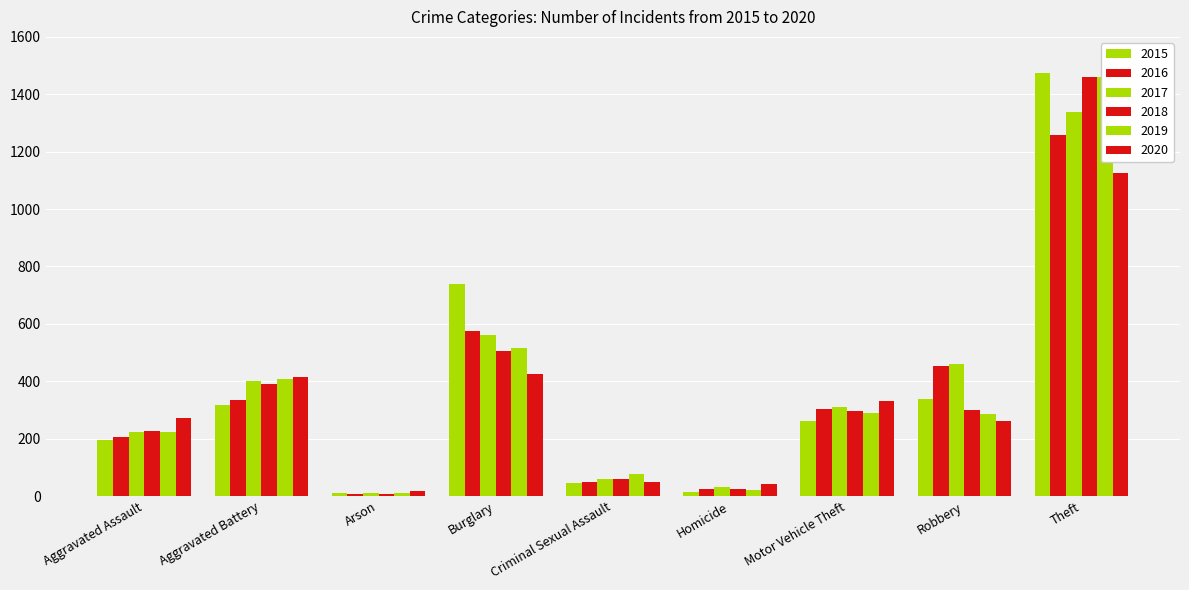

Reading right to left, transcribe all the data shown in this chart.

2015: Theft=1474	Robbery=337	Motor Vehicle Theft=263	Homicide=15	Criminal Sexual Assault=46	Burglary=738	Arson=9	Aggravated Battery=316	Aggravated Assault=194
2016: Theft=1259	Robbery=454	Motor Vehicle Theft=304	Homicide=26	Criminal Sexual Assault=50	Burglary=576	Arson=7	Aggravated Battery=336	Aggravated Assault=206
2017: Theft=1339	Robbery=460	Motor Vehicle Theft=312	Homicide=33	Criminal Sexual Assault=61	Burglary=562	Arson=10	Aggravated Battery=400	Aggravated Assault=224
2018: Theft=1461	Robbery=301	Motor Vehicle Theft=298	Homicide=25	Criminal Sexual Assault=60	Burglary=506	Arson=7	Aggravated Battery=389	Aggravated Assault=225
2019: Theft=1459	Robbery=287	Motor Vehicle Theft=290	Homicide=22	Criminal Sexual Assault=77	Burglary=517	Arson=12	Aggravated Battery=407	Aggravated Assault=223
2020: Theft=1125	Robbery=263	Motor Vehicle Theft=333	Homicide=41	Criminal Sexual Assault=48	Burglary=425	Arson=17	Aggravated Battery=416	Aggravated Assault=273